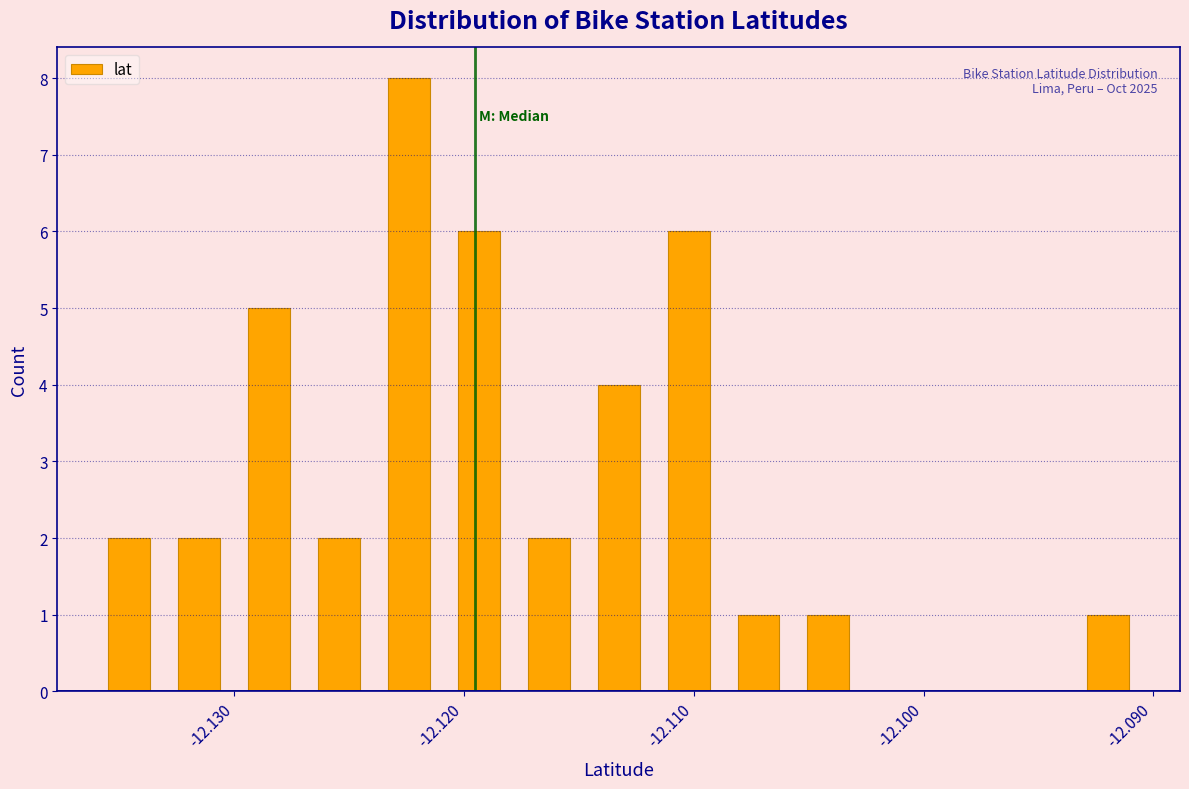

Around what value on the x-axis is the tallest bar? Give the approximate position of its centre, as read against the axis.

-12.122